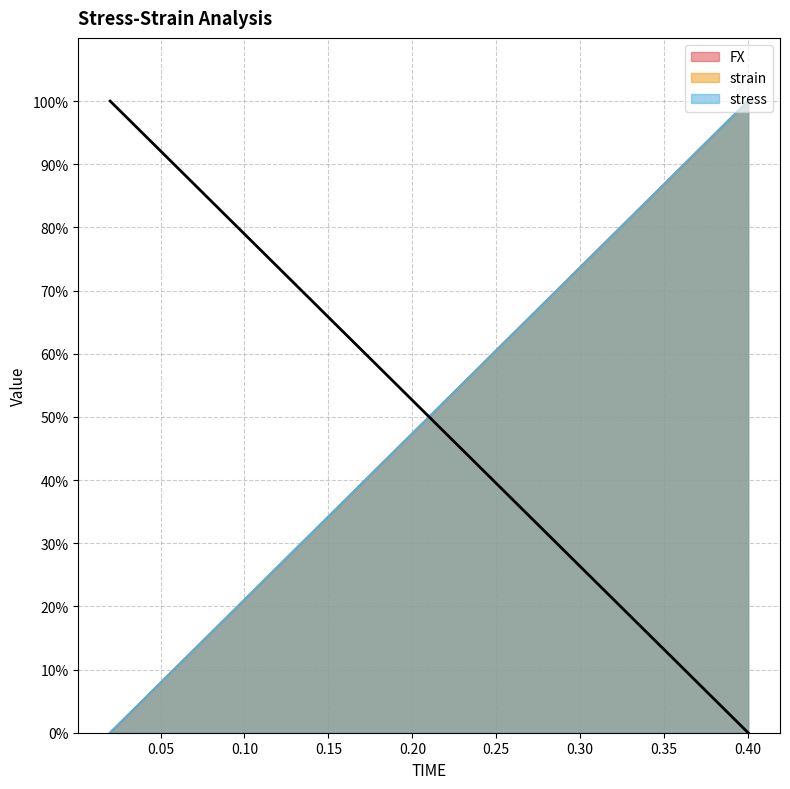

True or false: strain and FX cross at least once.

False